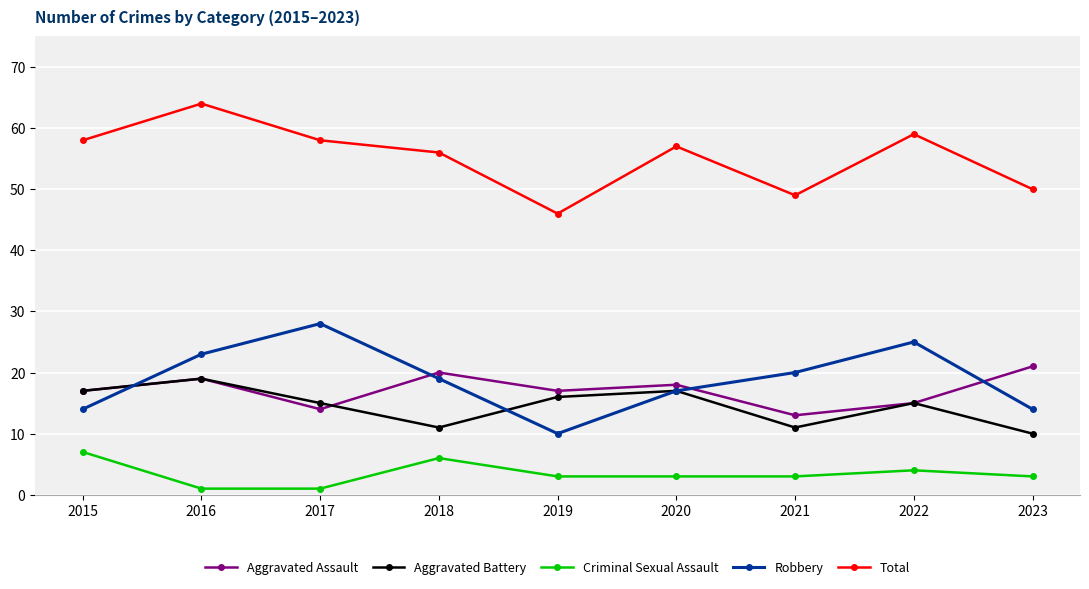

Rank the series at 2019 from highest to lowest value.

Total, Aggravated Assault, Aggravated Battery, Robbery, Criminal Sexual Assault